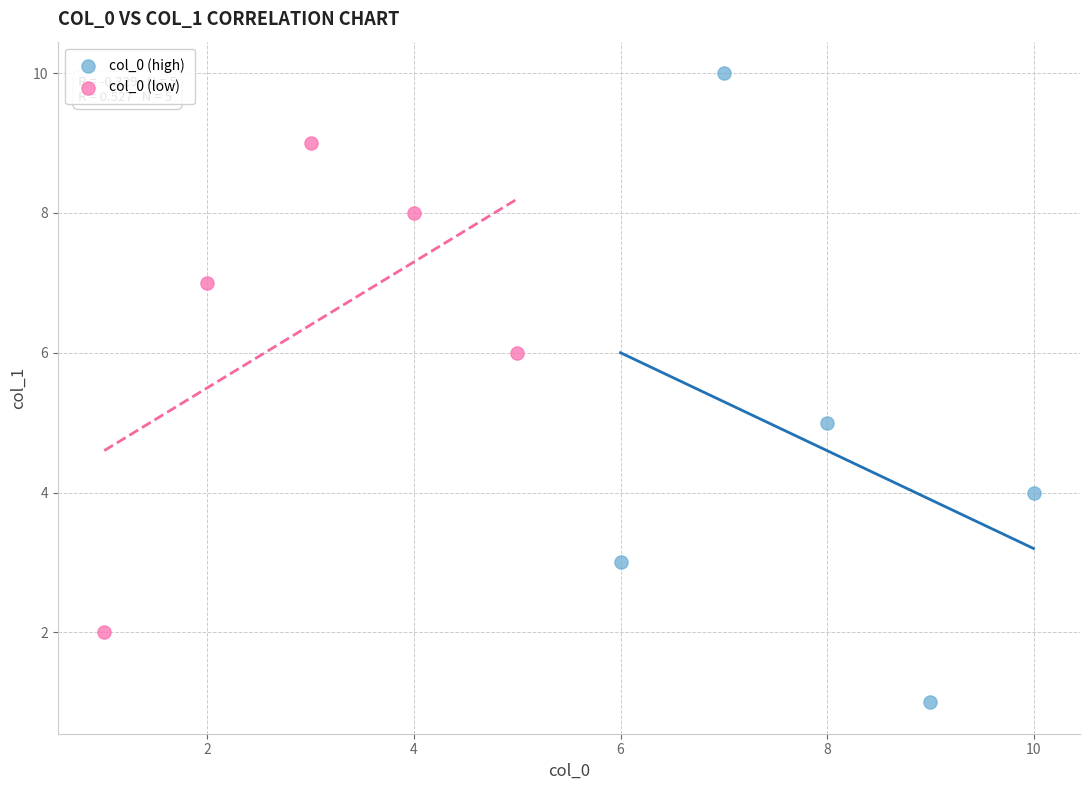

Which series reaches the maximum Y coordinate?

col_0 (high)